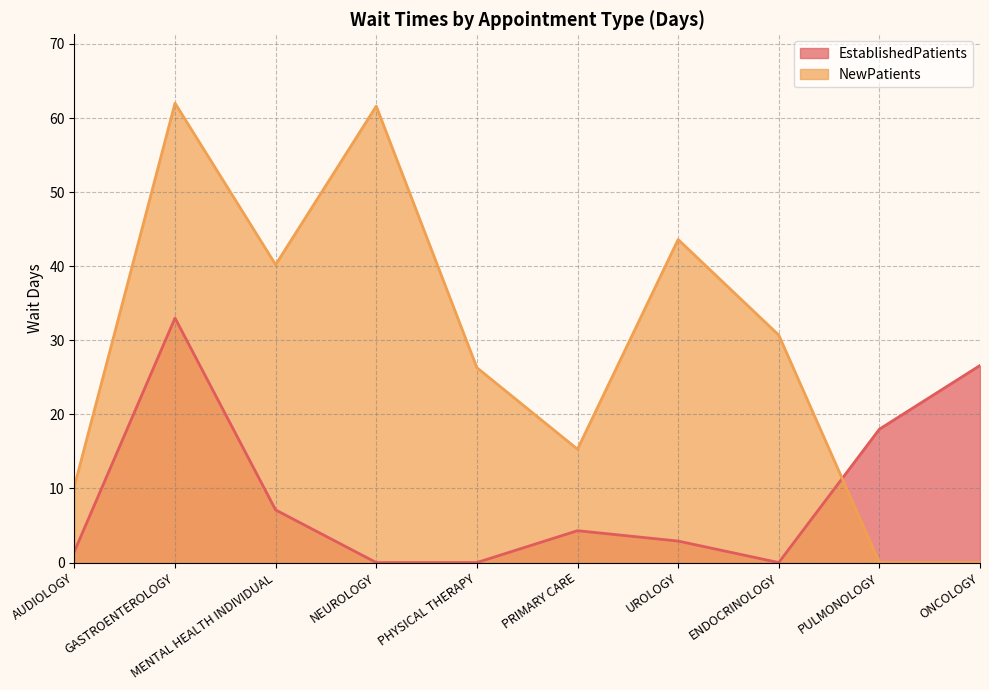

How many lines are shown in the chart?

2